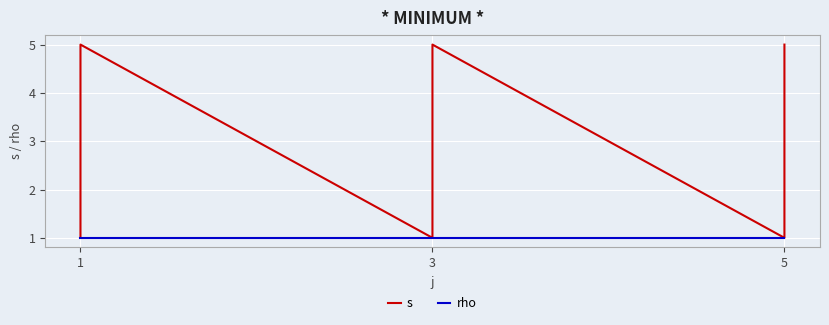

True or false: rho and s intersect in this chart.

False